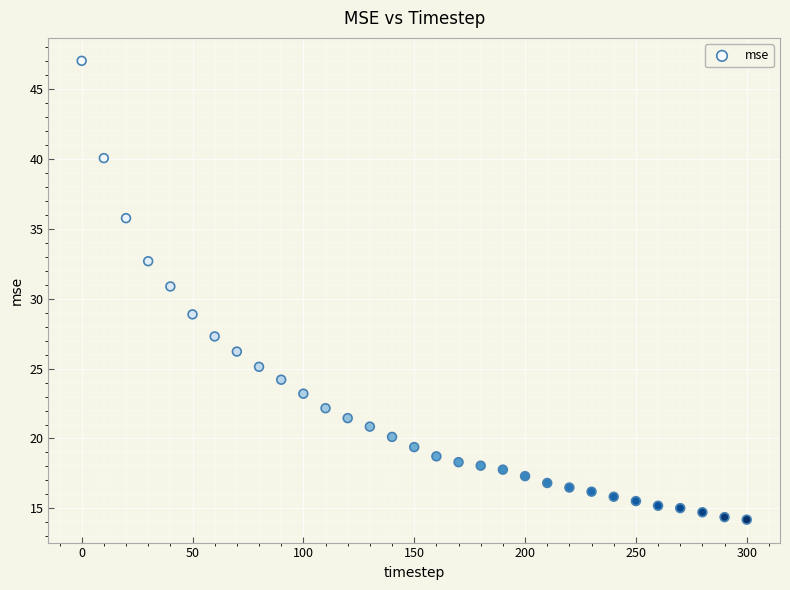

What is the range of X values (max minus min)?

300.0